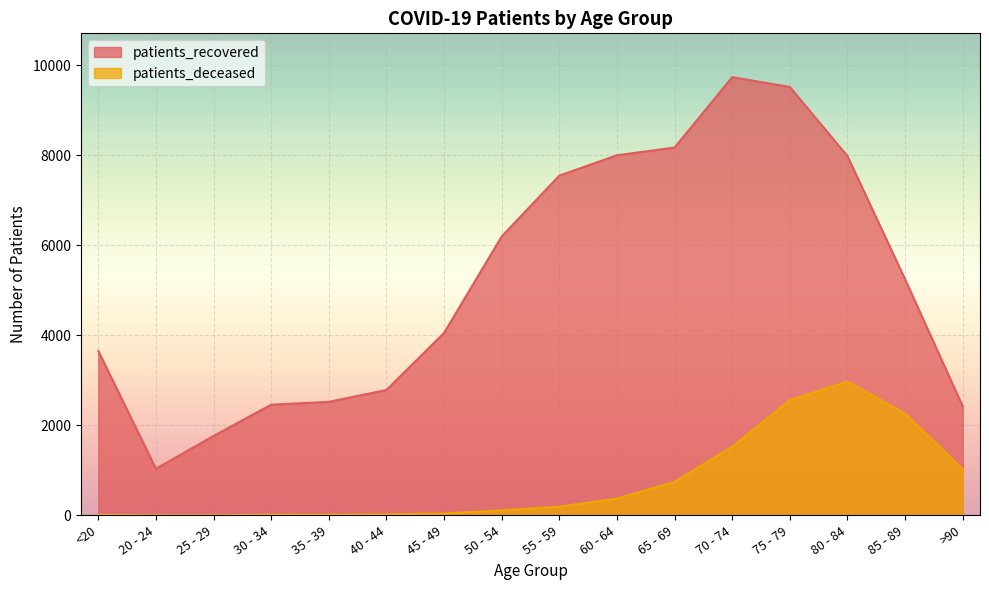

What is the label of the 9th point from the right?

50 - 54